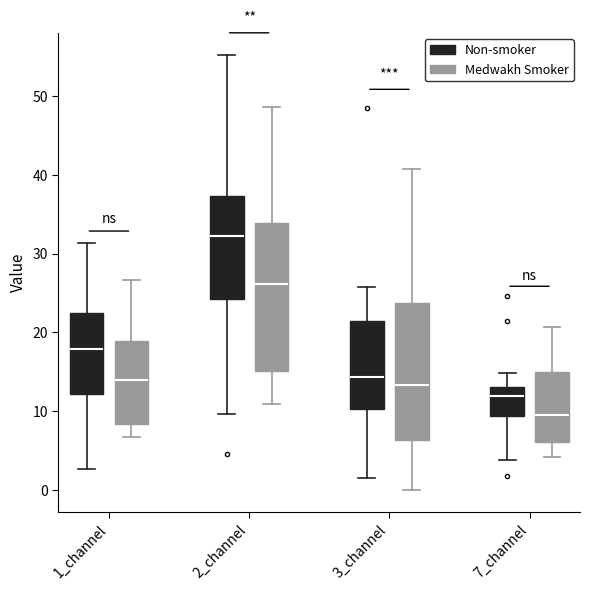

Comparing the boxes themselves (not the whiskers), which one is the tallest?

2_channel (Medwakh Smoker)